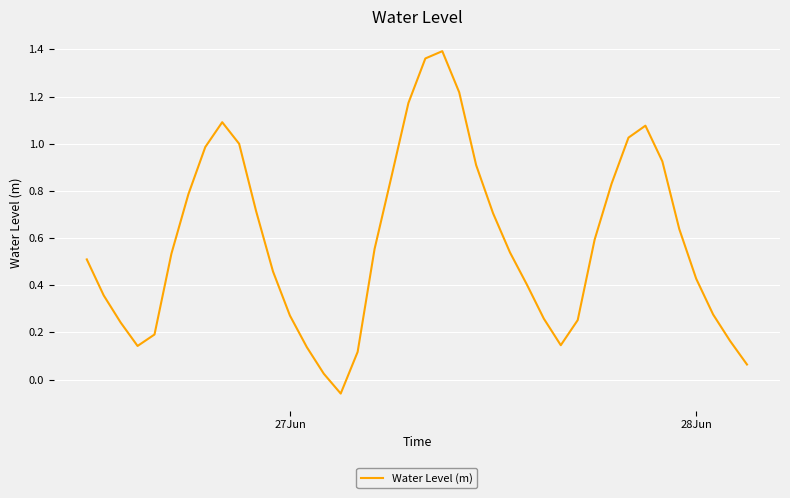

What is the difference between the maximum and minimum values?

1.5